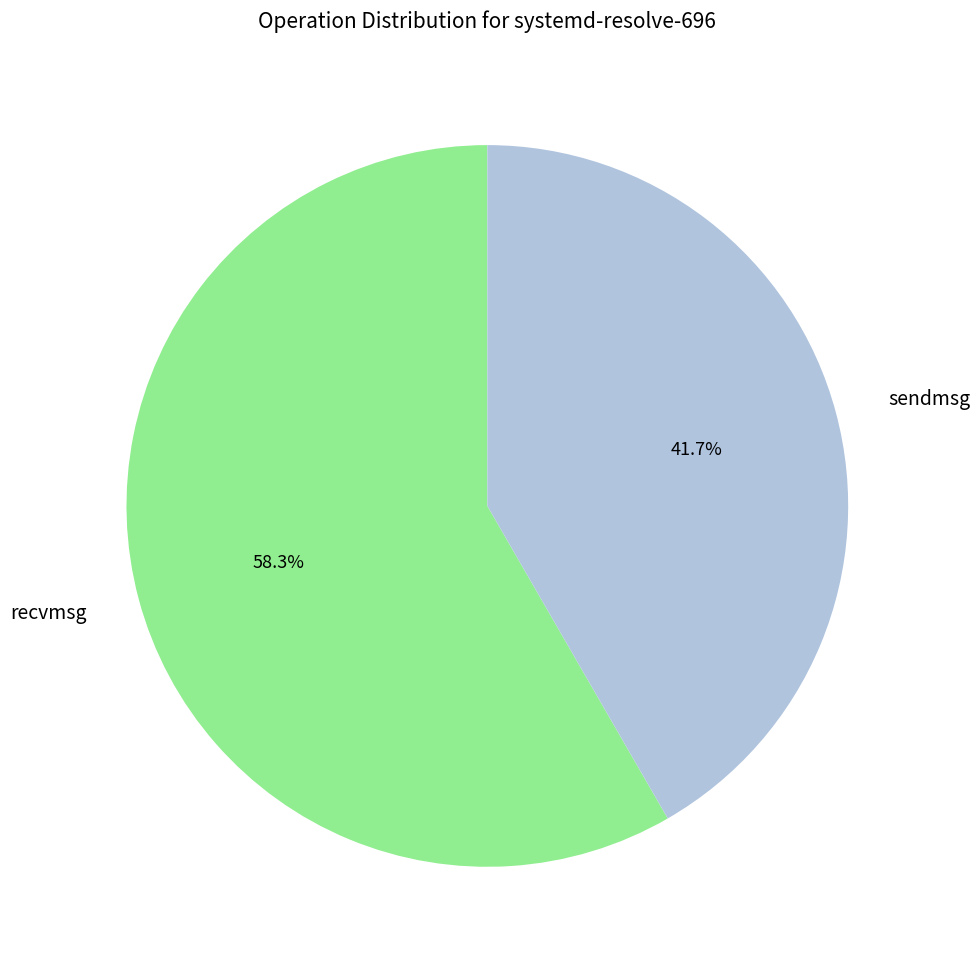

True or false: recvmsg accounts for 58% of the total.

True